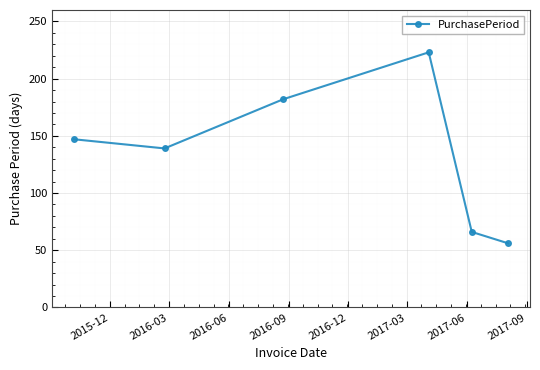

What is the minimum value shown in the chart?

56